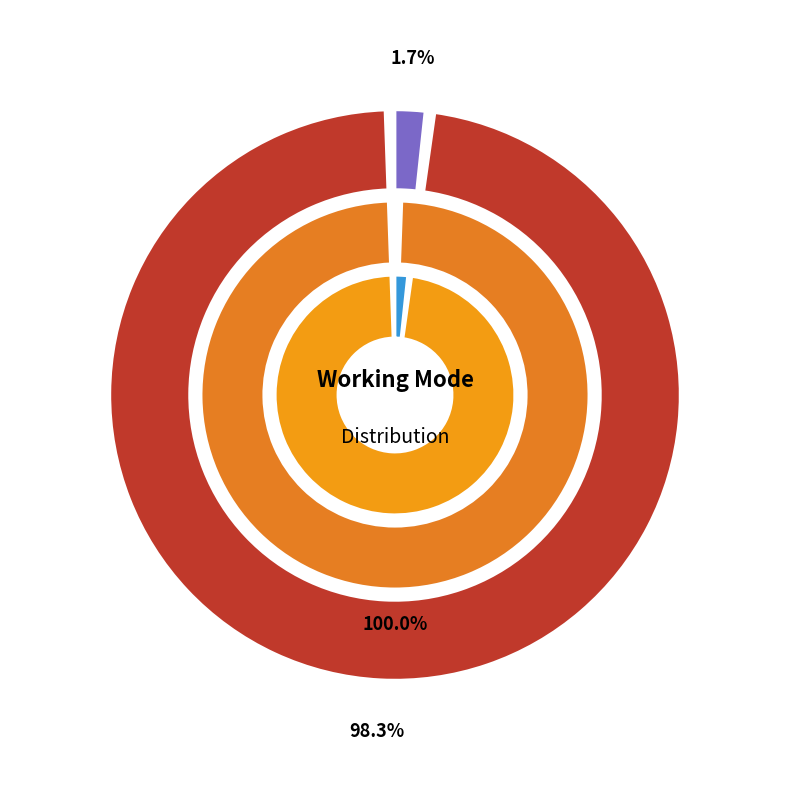

To the nearest percent, what portion does Normal represent?

100%